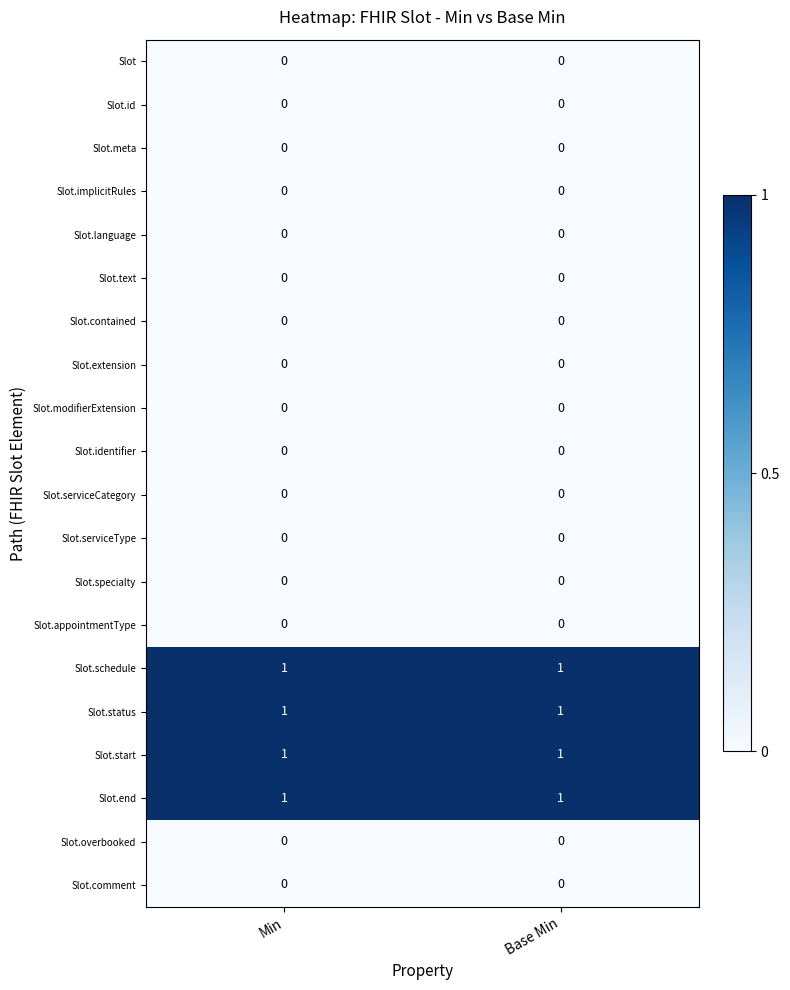

What is the total value across all series at Min?

4